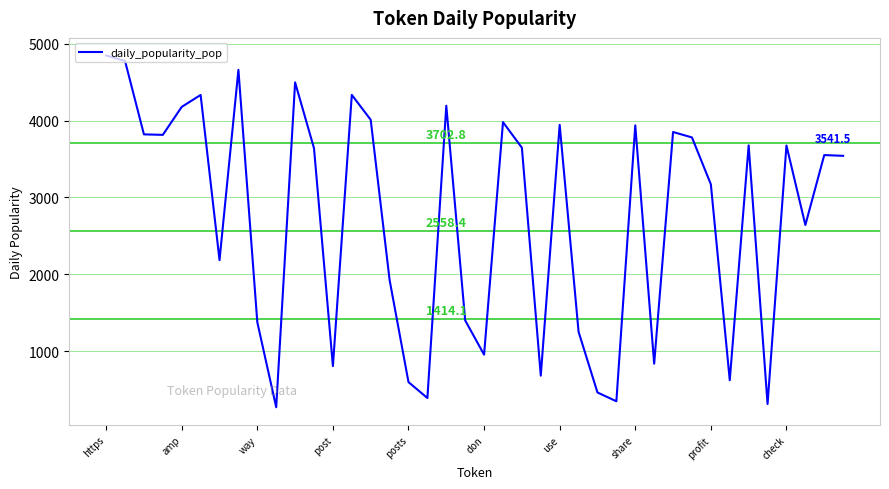

What is the maximum value shown in the chart?

4847.2